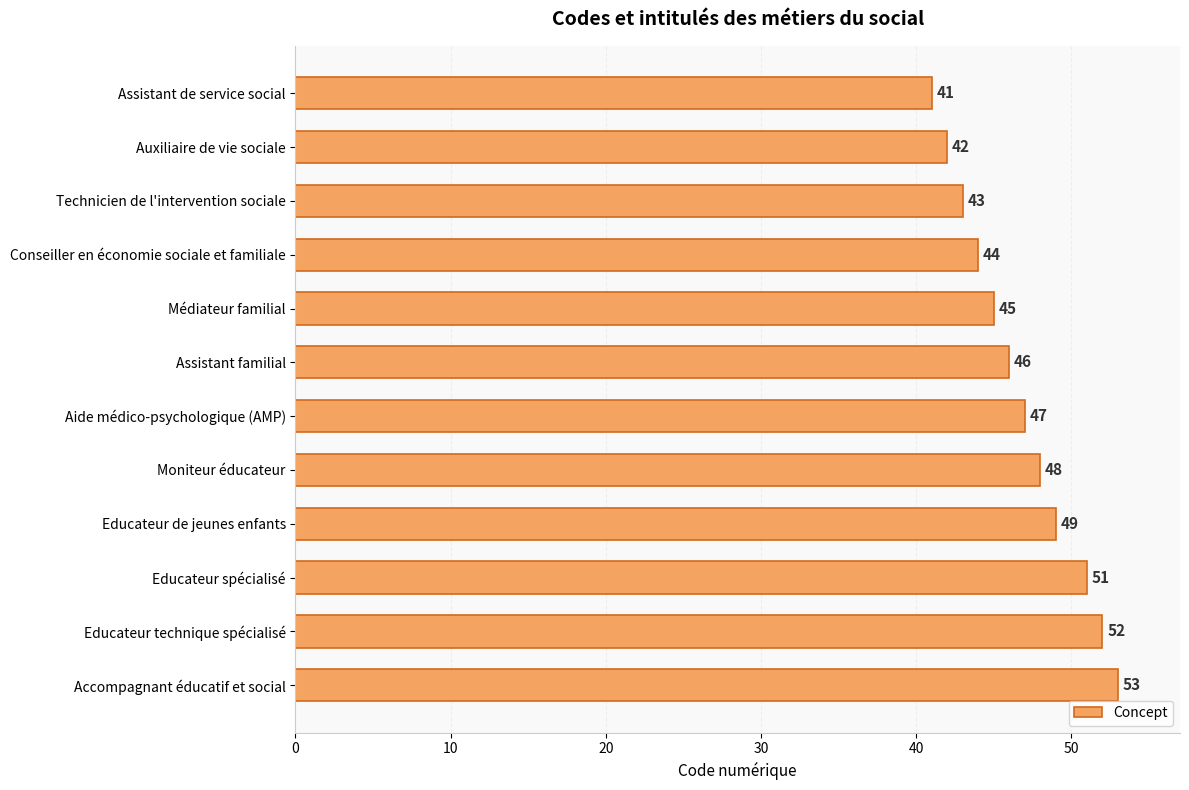

List the labels in order of value, largest first.

Accompagnant éducatif et social, Educateur technique spécialisé, Educateur spécialisé, Educateur de jeunes enfants, Moniteur éducateur, Aide médico-psychologique (AMP), Assistant familial, Médiateur familial, Conseiller en économie sociale et familiale, Technicien de l'intervention sociale, Auxiliaire de vie sociale, Assistant de service social